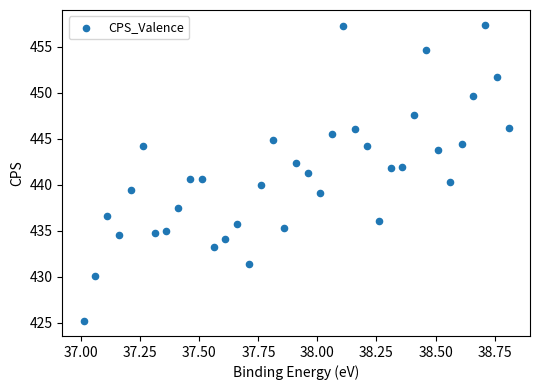

What is the range of X values (max minus min)?

1.8